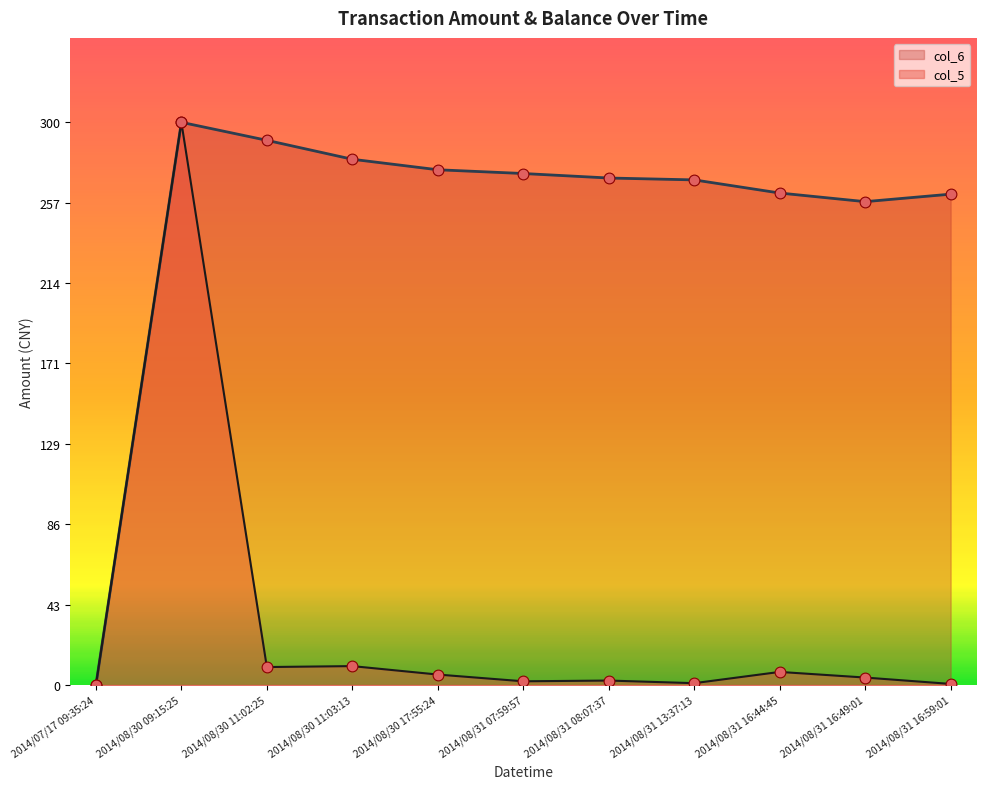

What is the total value across all series at 2014/08/31 07:59:57?

274.7